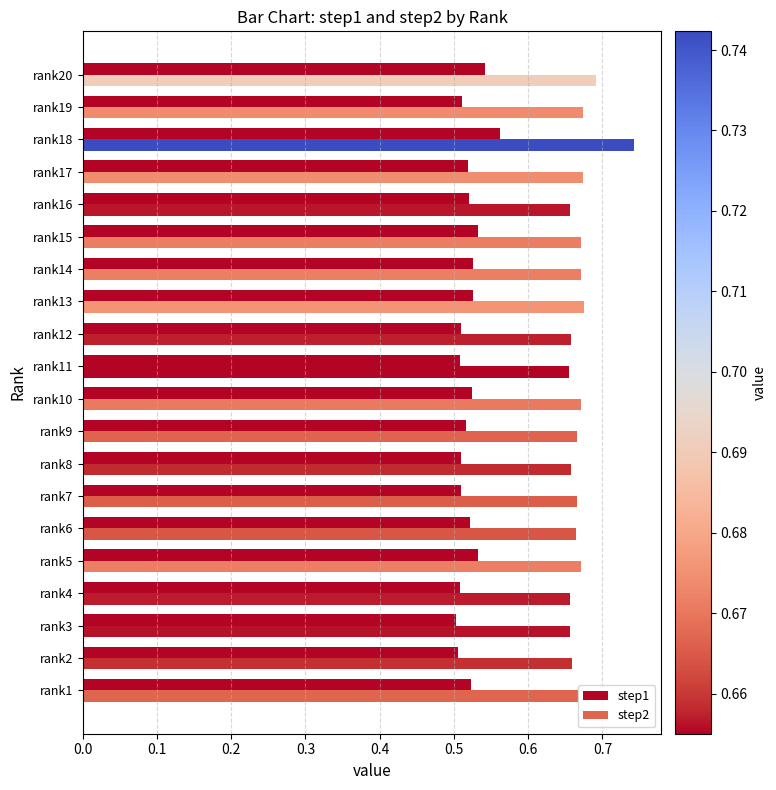

What is the label of the 4th bar from the right?

16